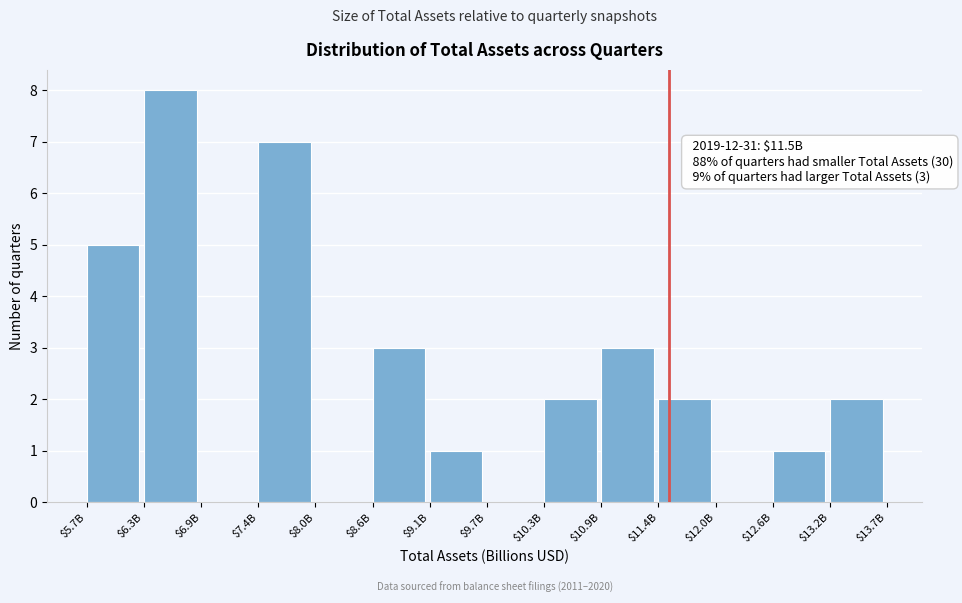

What is the sum of all values?

34